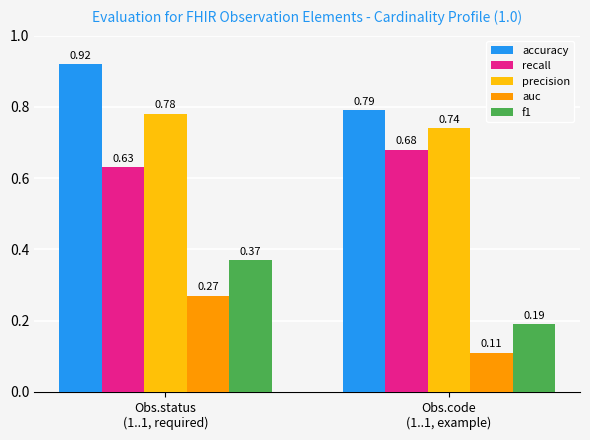

What is the sum of all precision values?

1.5